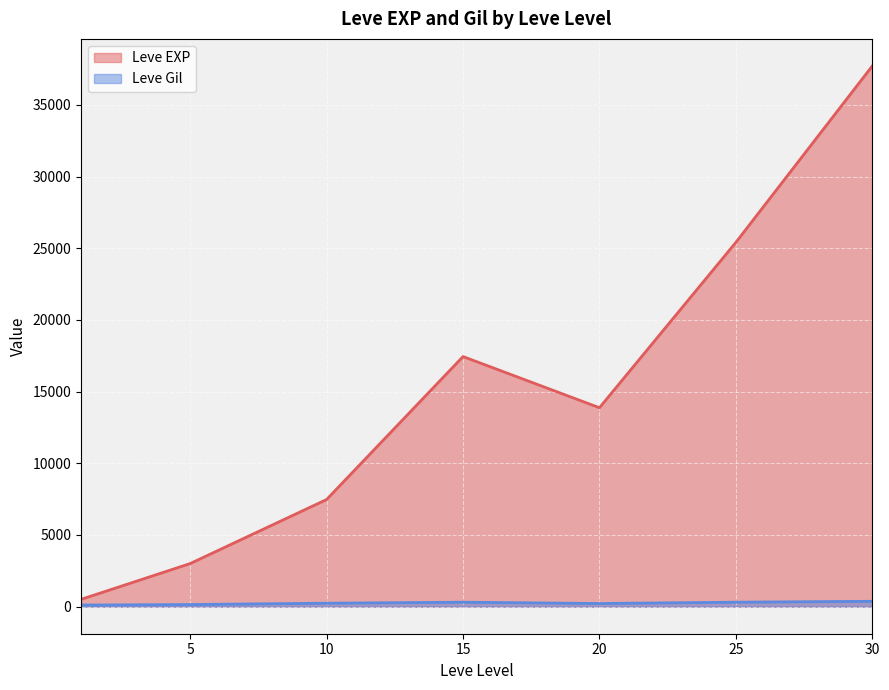

What is the highest value of the Leve EXP series?

37715.0